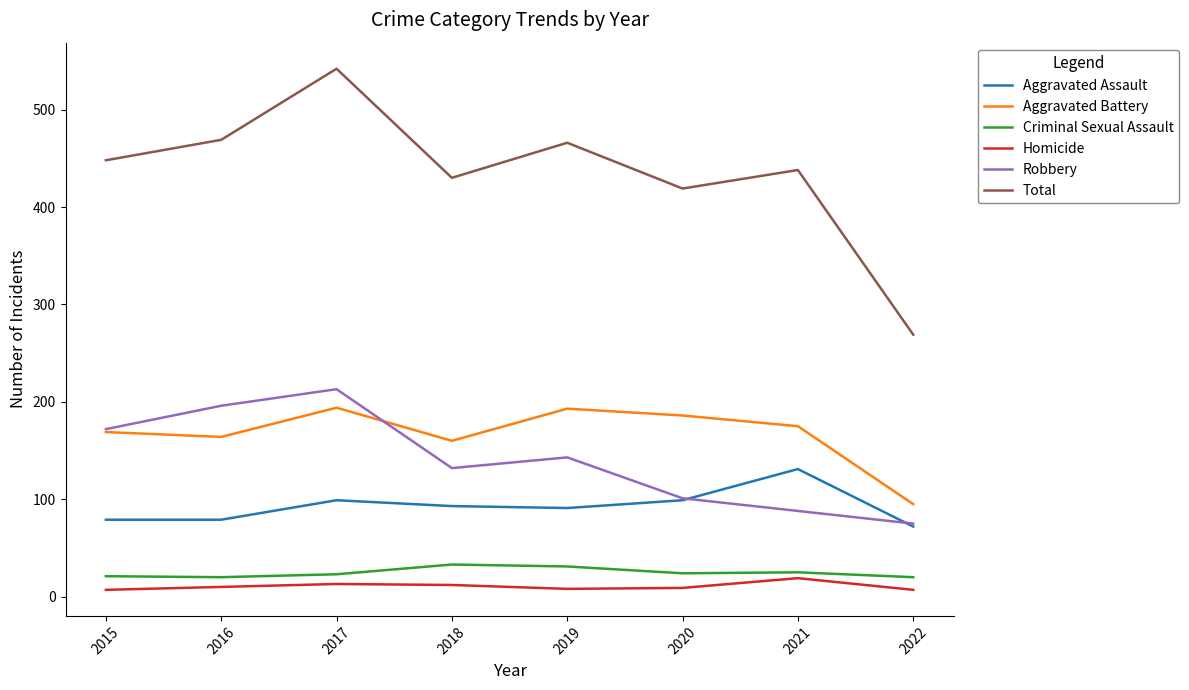

What is the maximum value for Total?

542